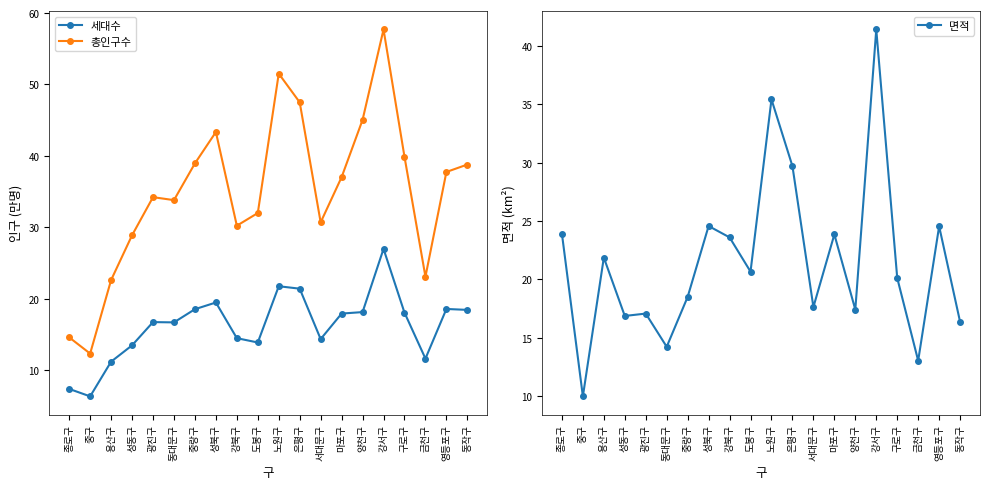

At which category is the sum across all series the highest?

강서구